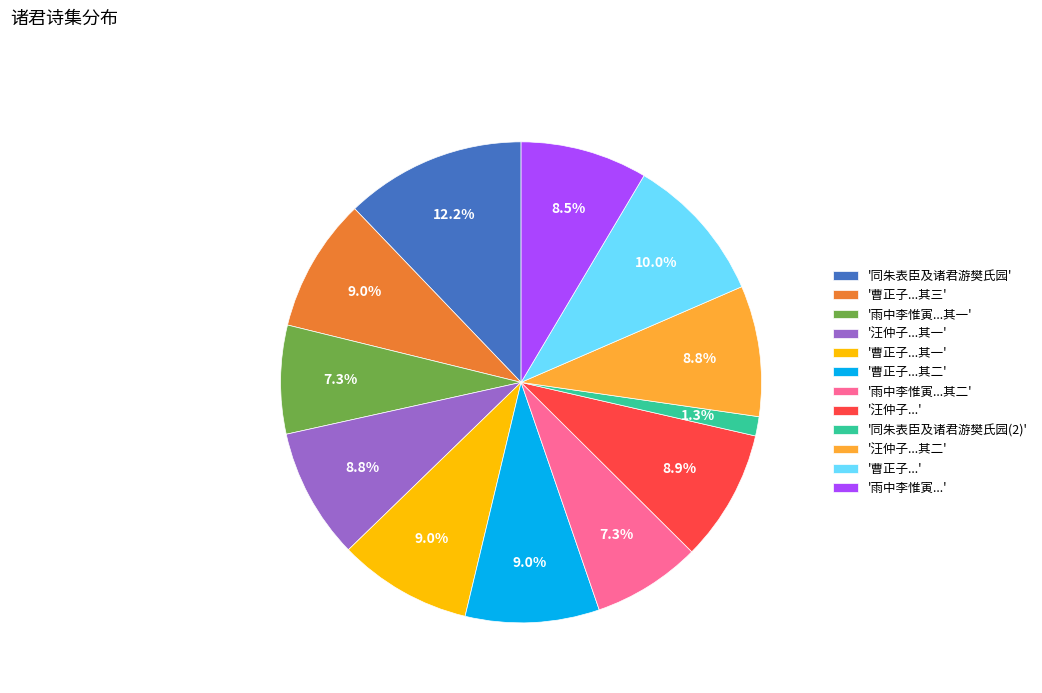

What is the ratio of the value at '雨中李惟寅...其一' to the value at '汪仲子...'?

0.8